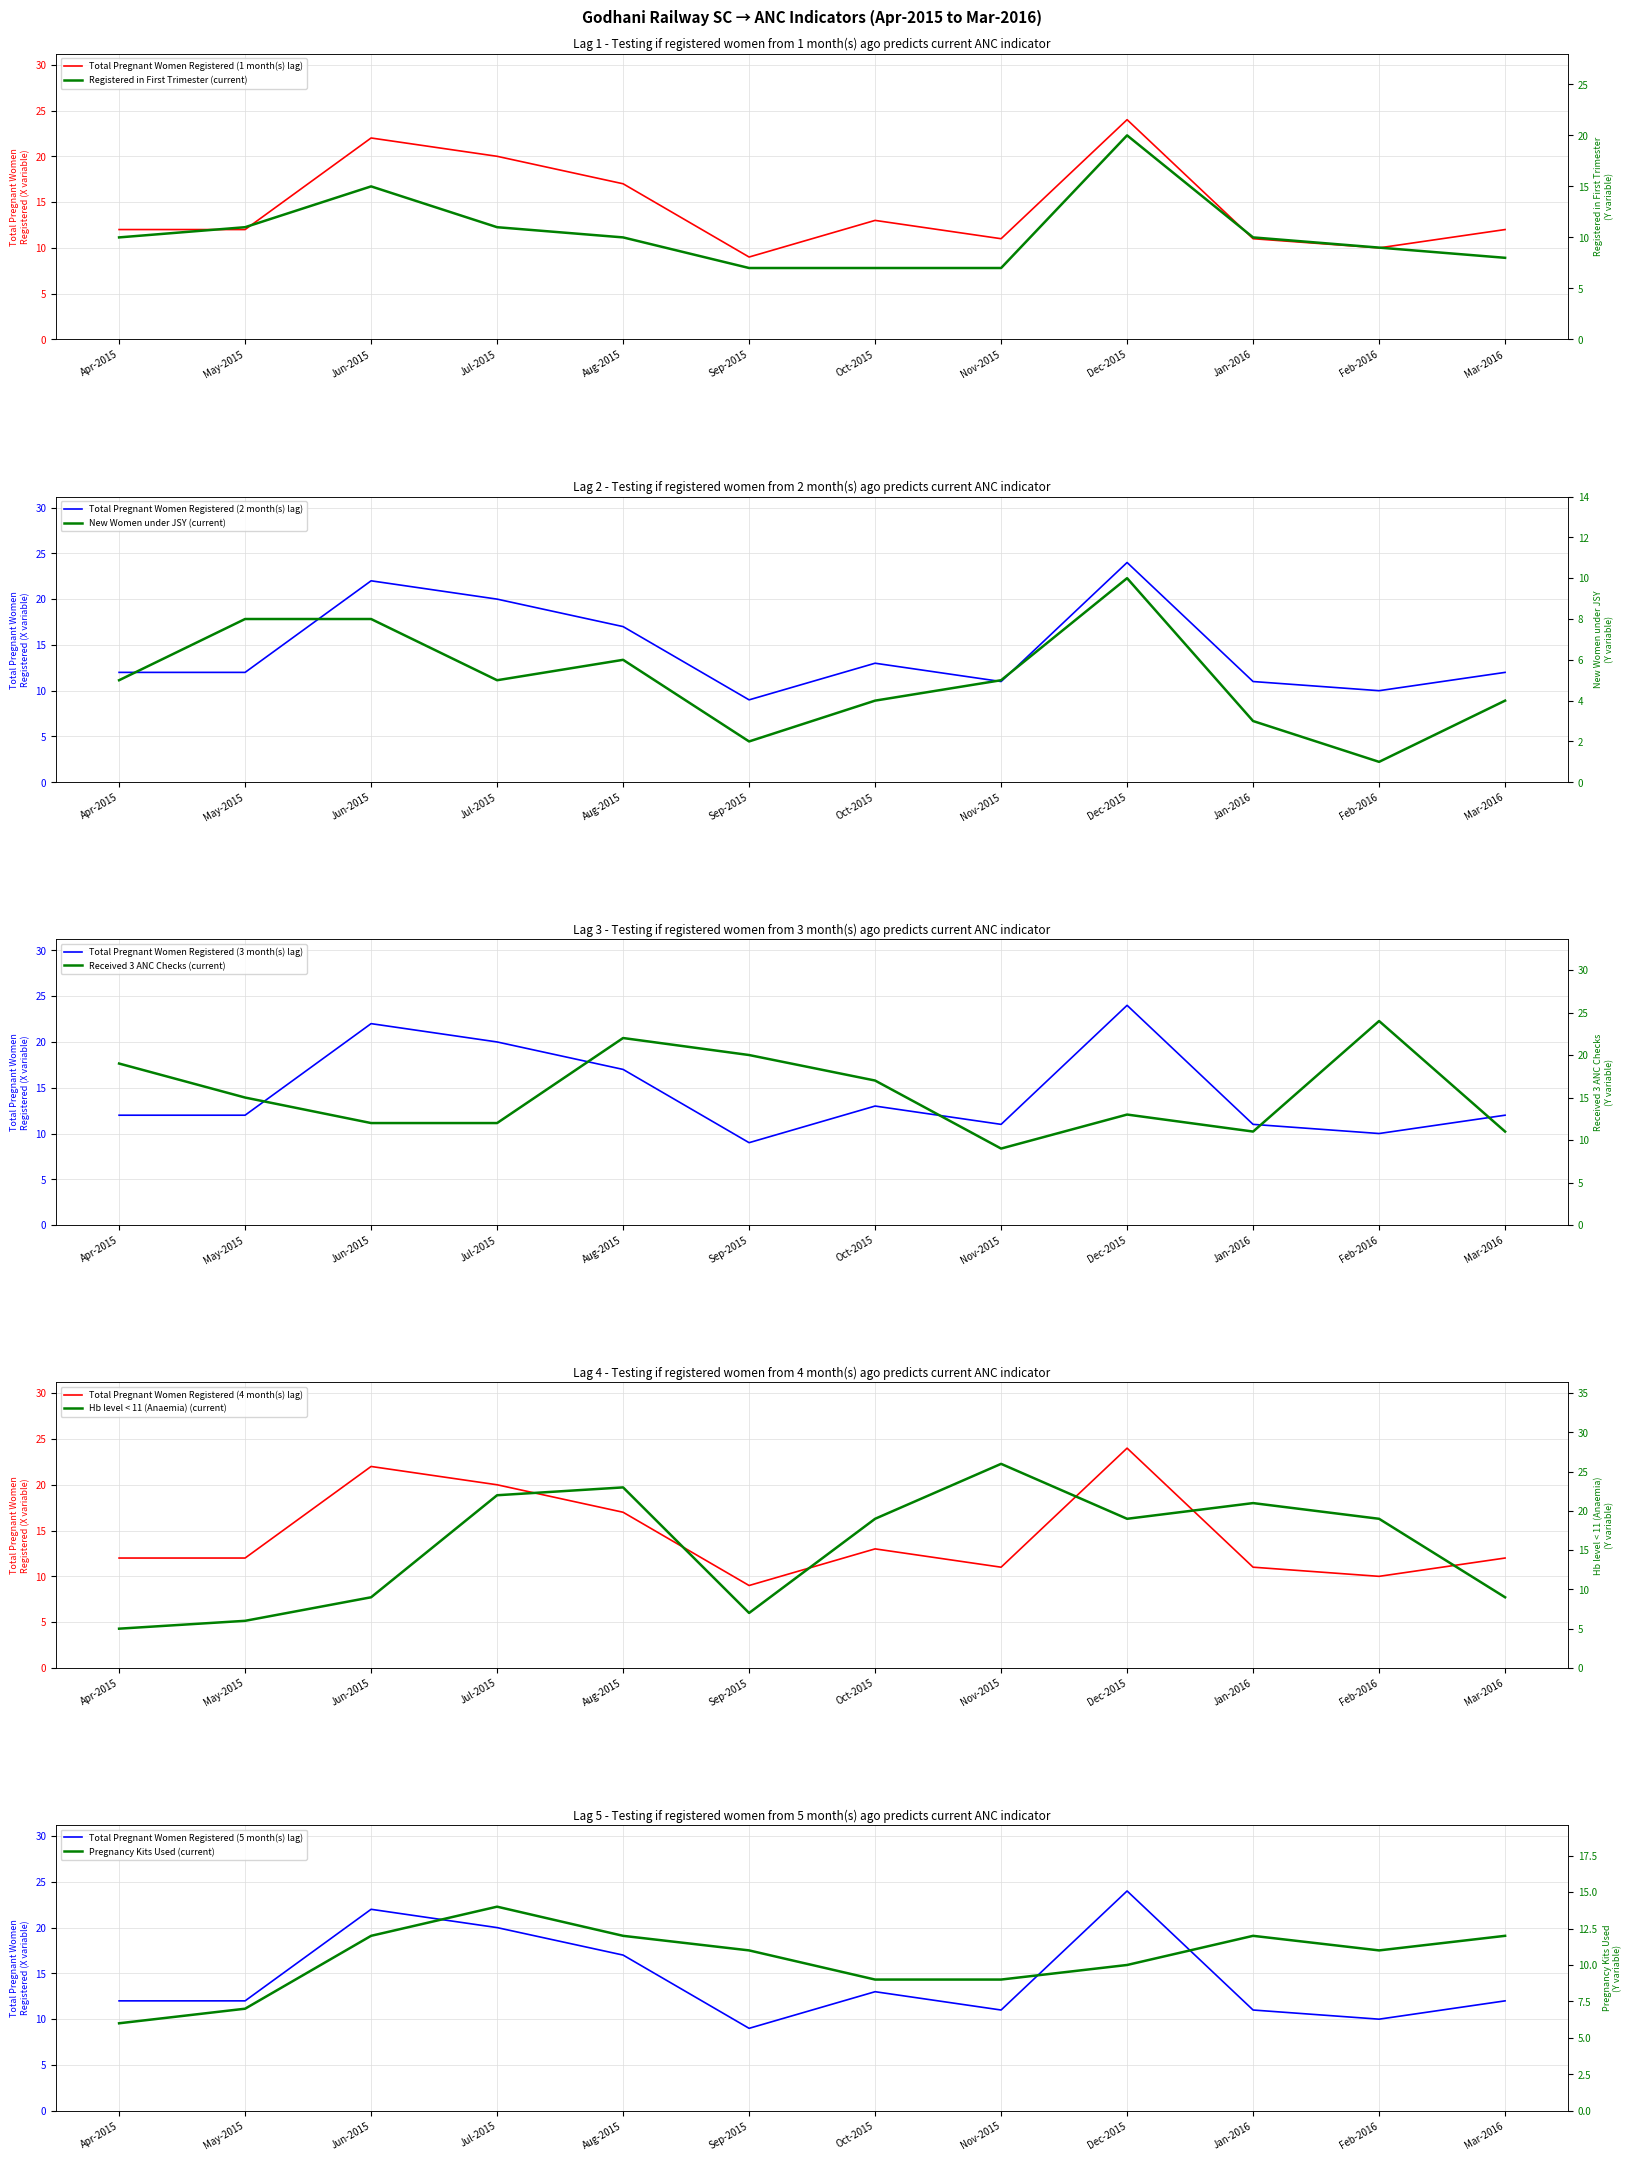

At May-2015, list the series in order from largest to smallest.

Pregnant women received 3 ANC, Total pregnant women registered, Registered within first trimester, New women registered under JSY, Pregnancy kits used, Number having Hb level<11